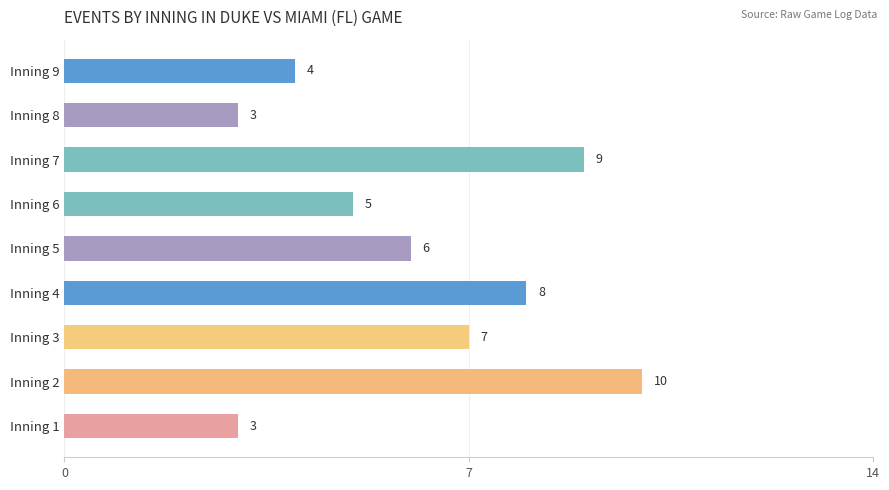

Approximately how many times larger is the value at Inning 1 compared to Inning 3?

0.4